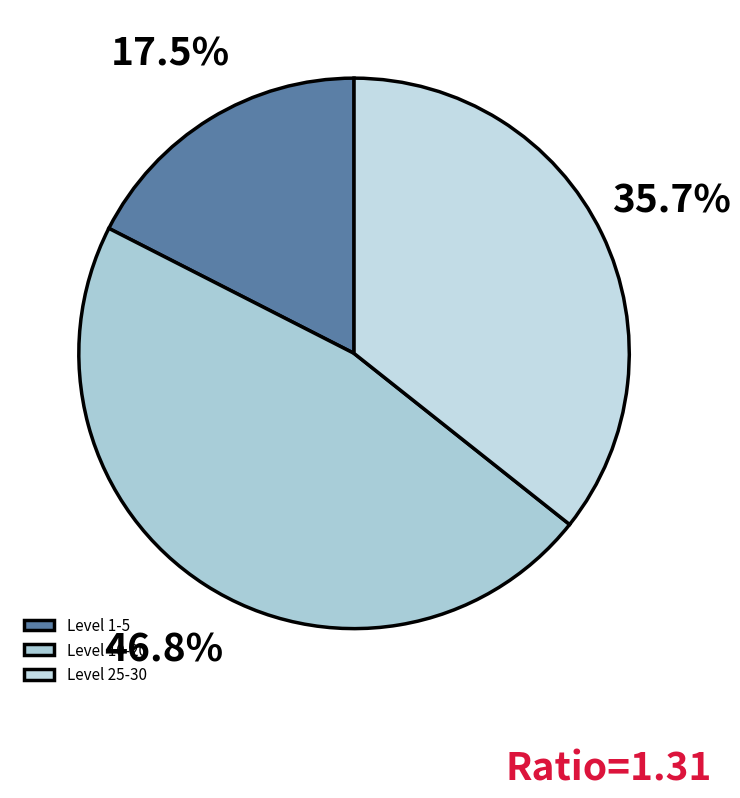

How many slices are in this pie chart?

3